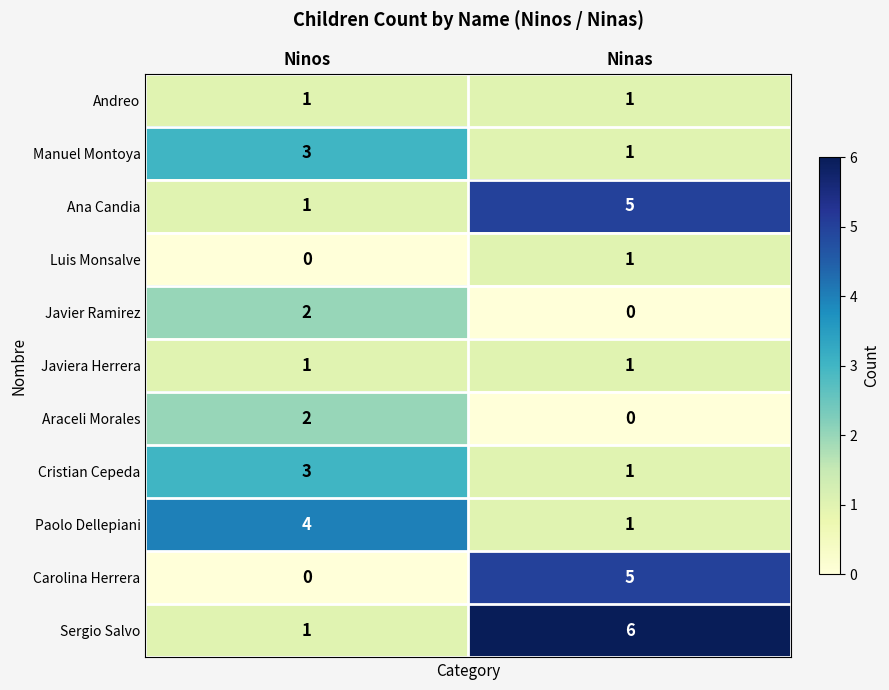

The Carolina Herrera series shows 0 at Ninos. True or false?

True